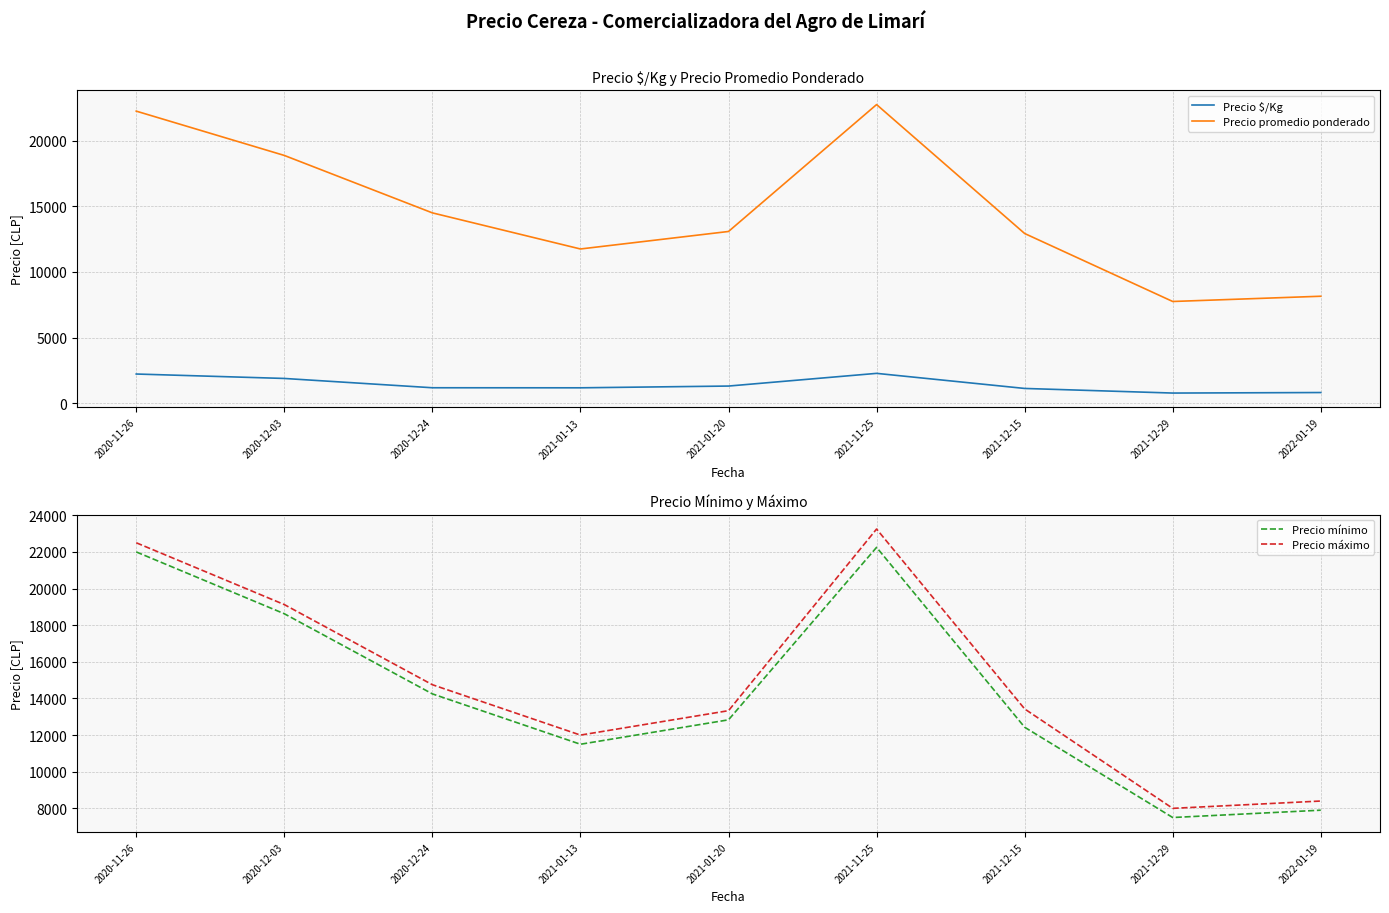

Which category has the lowest value across all series?

2021-12-29